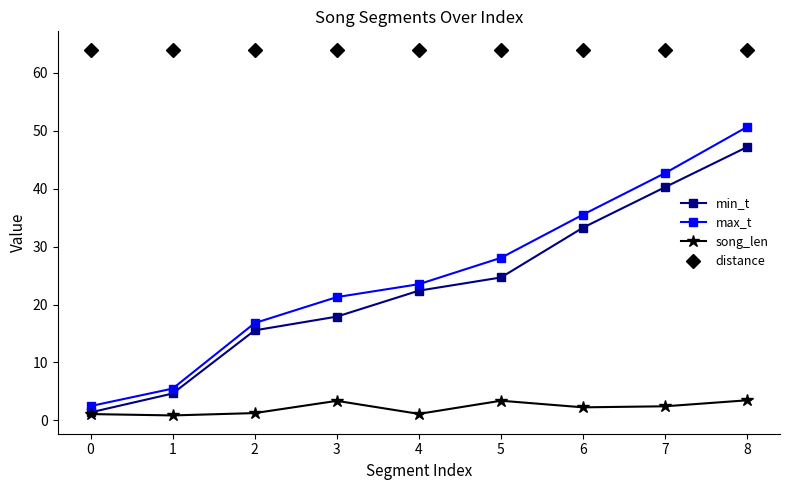

What is the value of the max_t point at the 5th from the left?

23.5